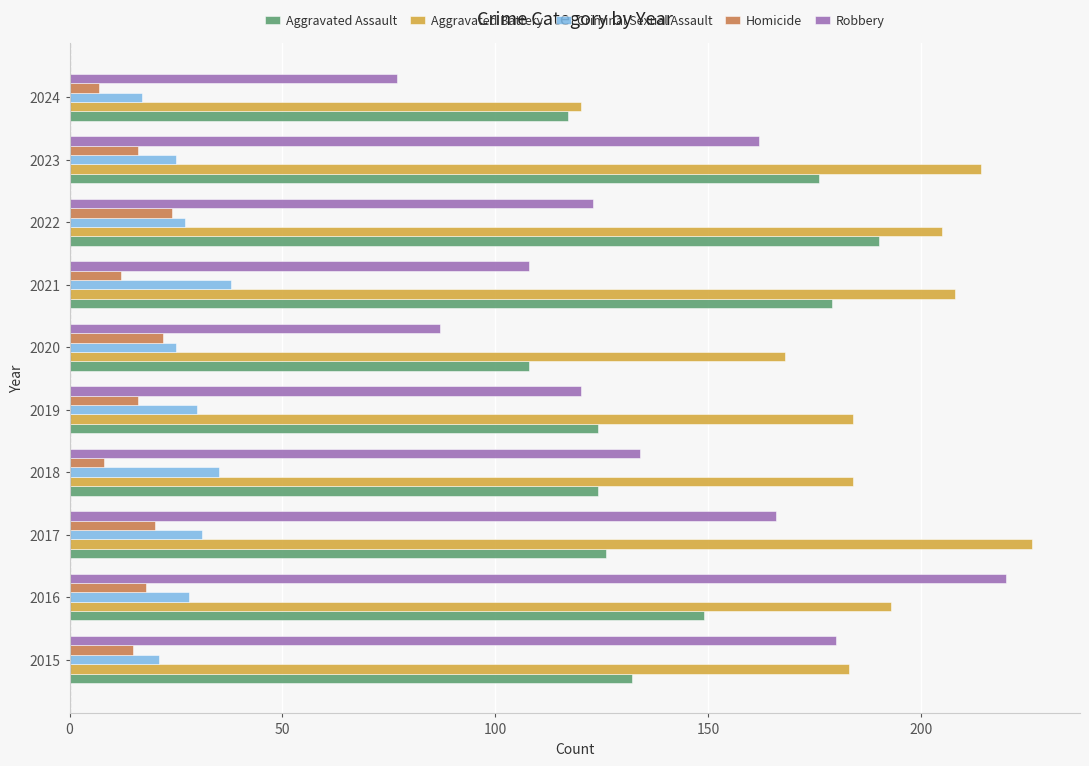

Between 2020 and 2024, which series saw the biggest shift?

Aggravated Battery